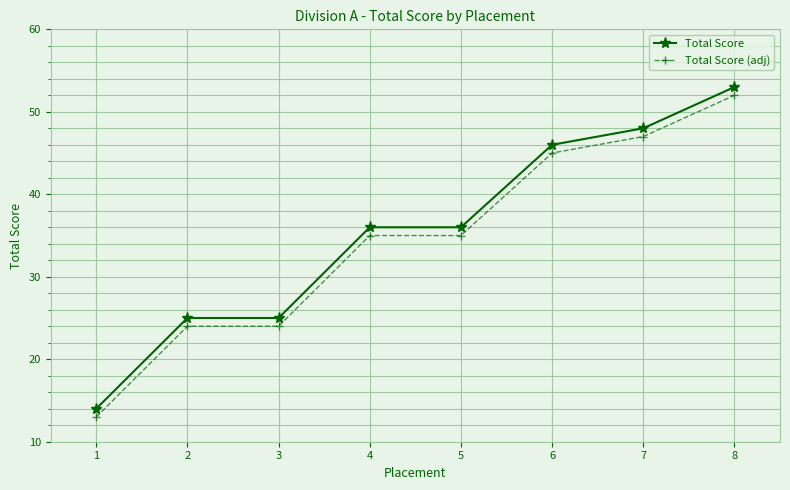

What is the total value across all series at 8?

105